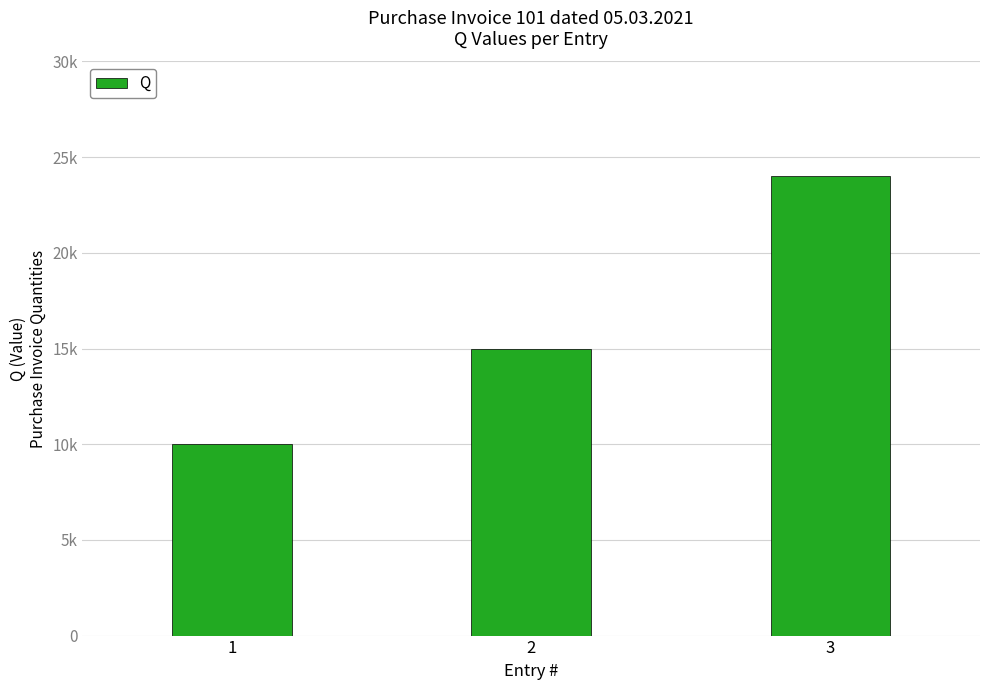

Are the bars horizontal?

No